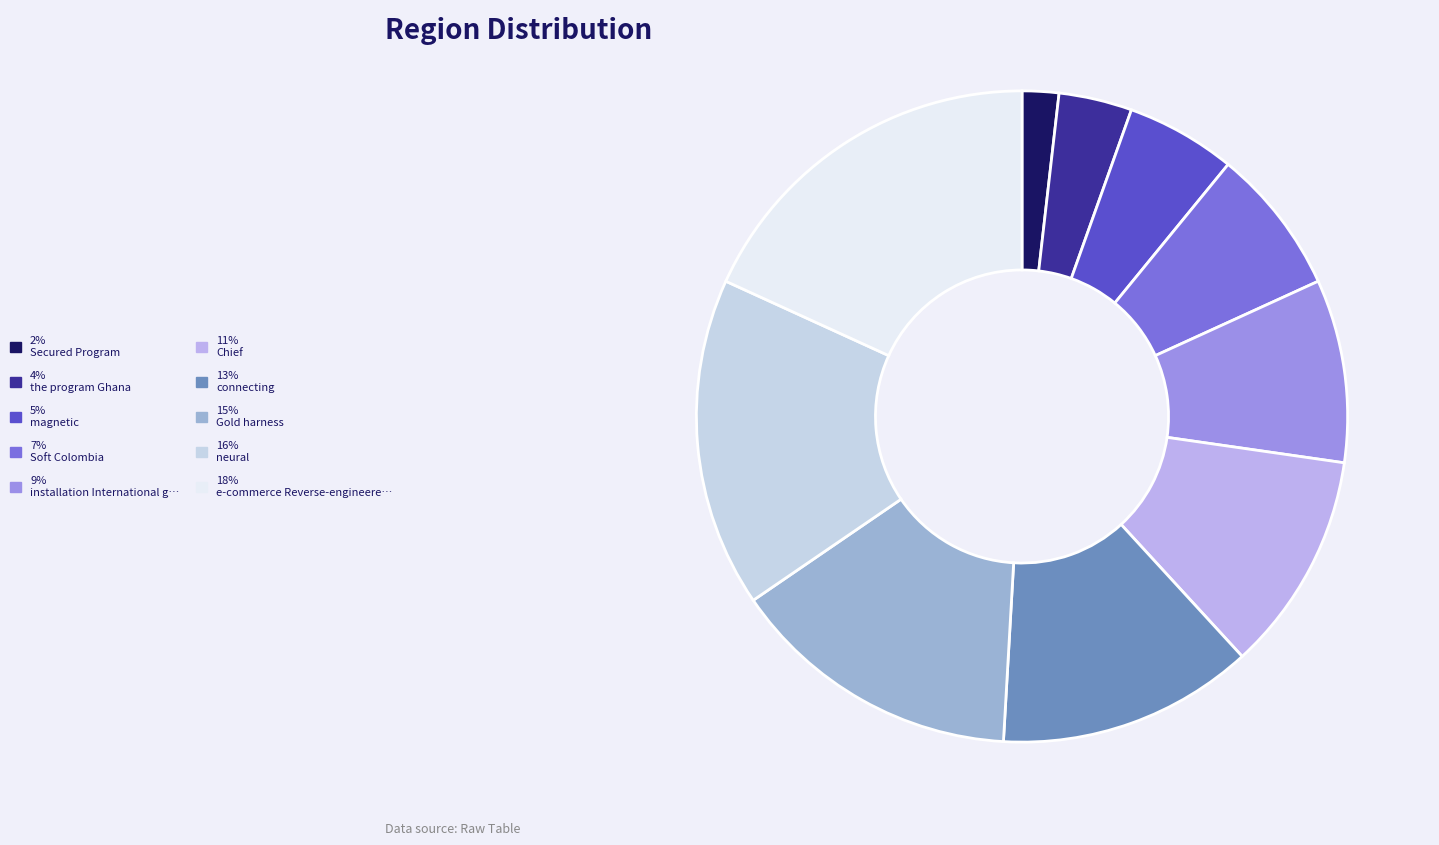

To the nearest percent, what is the average slice percentage?

10%